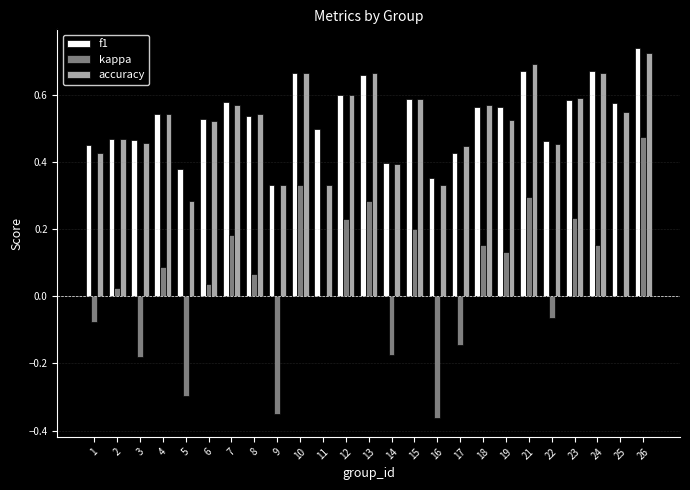

Which category has the highest value across all series?

26